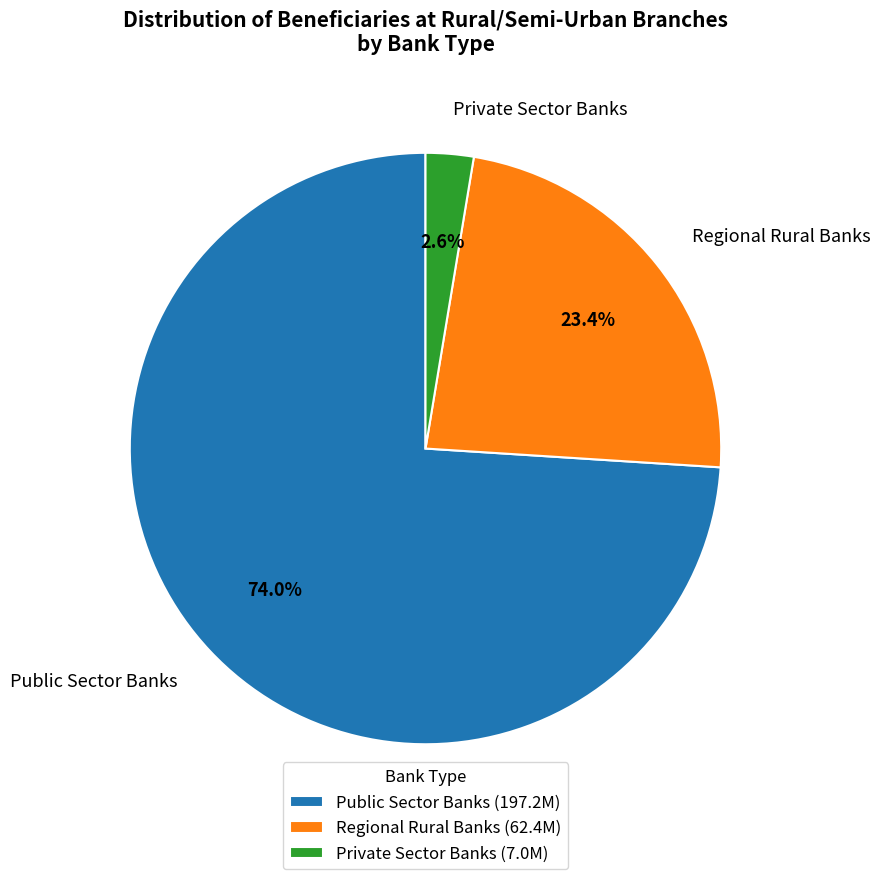

To the nearest percent, what is the combined percentage of Regional Rural Banks and Public Sector Banks?

97%